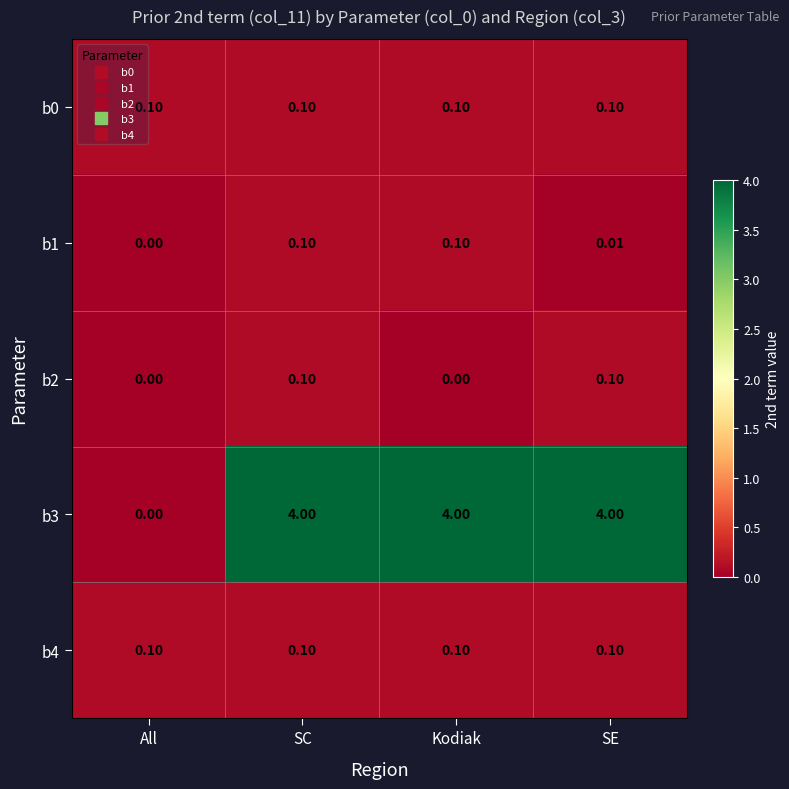

Is the value of b3 at All greater than the value of b0 at SC?

No